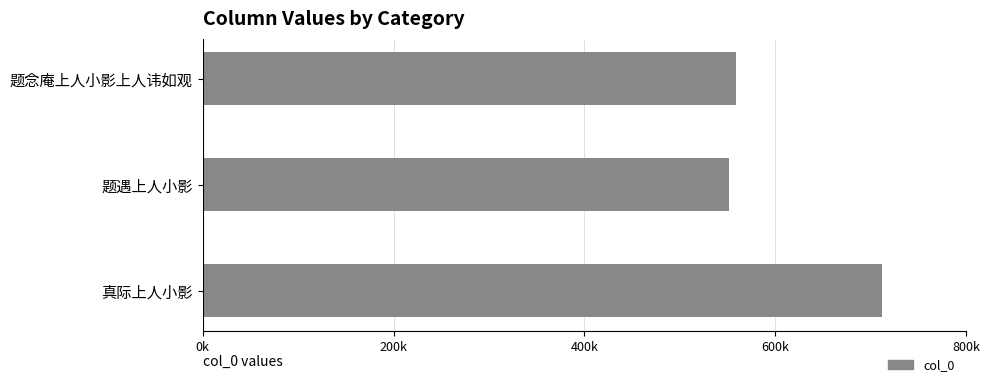

Which category has the highest value across all series?

真际上人小影